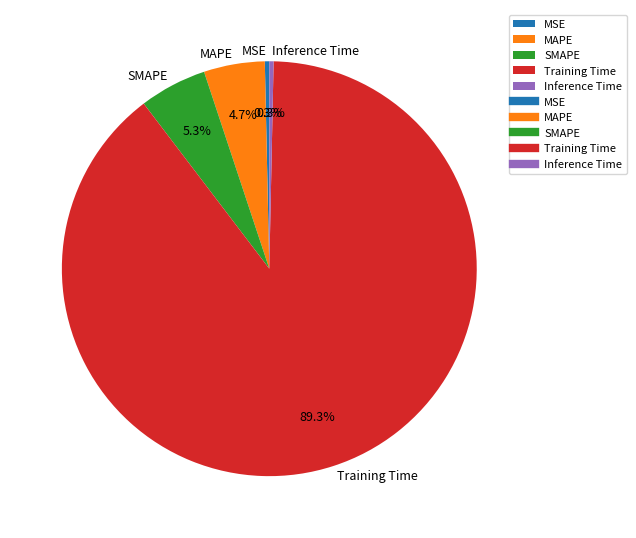

To the nearest percent, what is the difference between the largest and smallest slice percentages?

89%